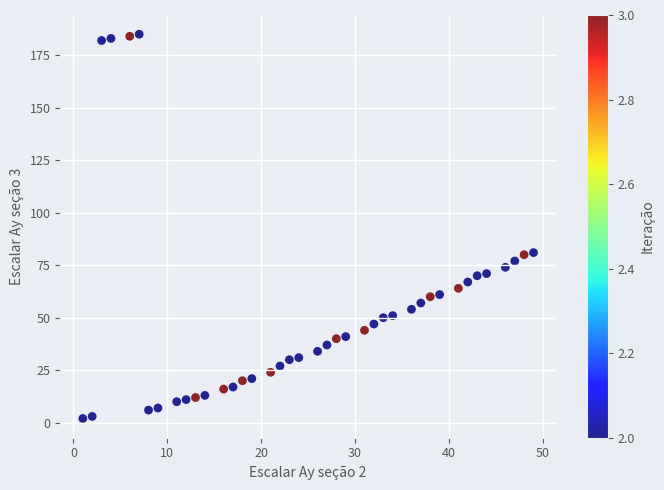

What is the range of Y values (max minus min)?

183